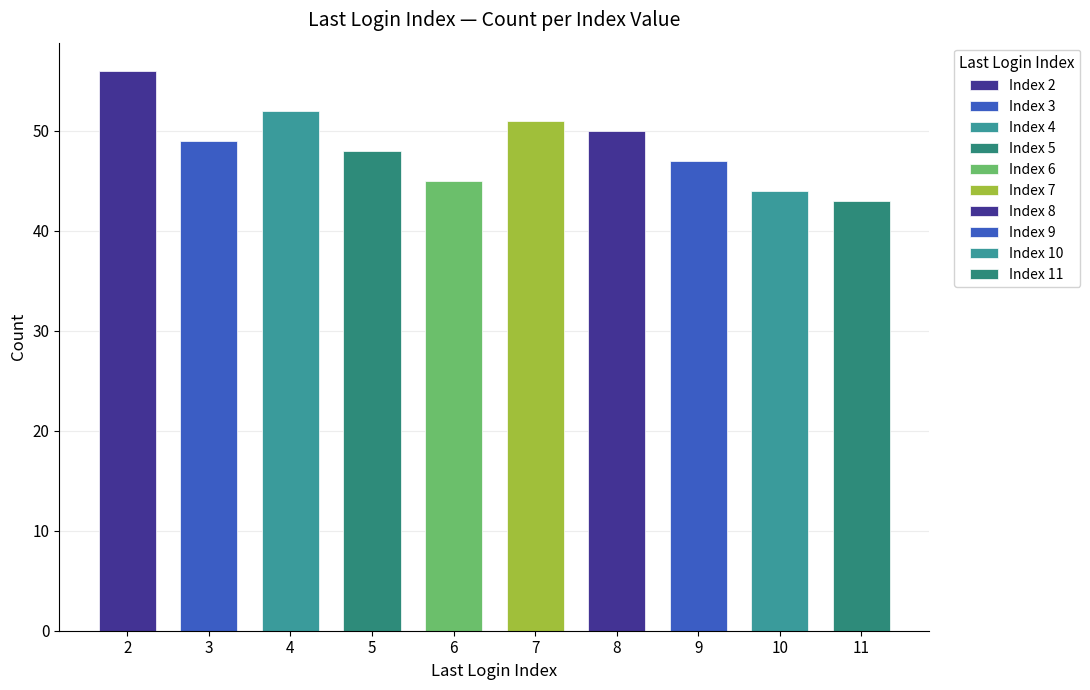

The value of Last Login Index 8 at 7 is 4. True or false?

False